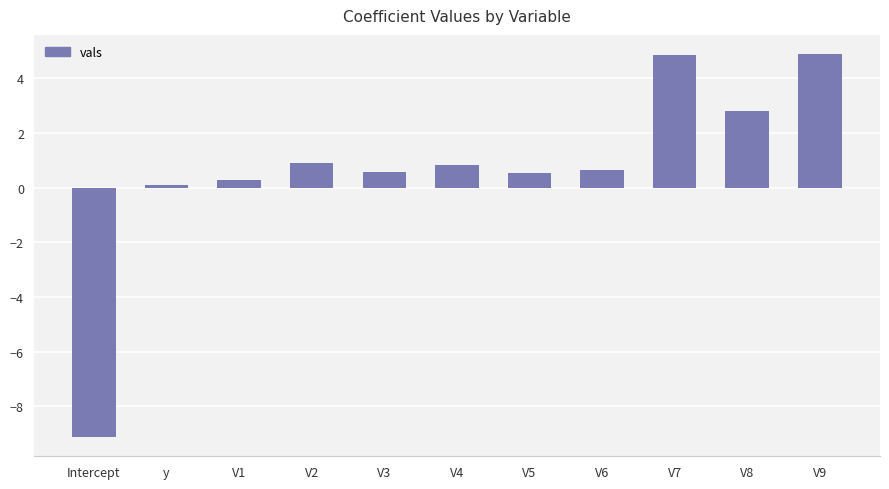

What is the maximum value shown in the chart?

4.9